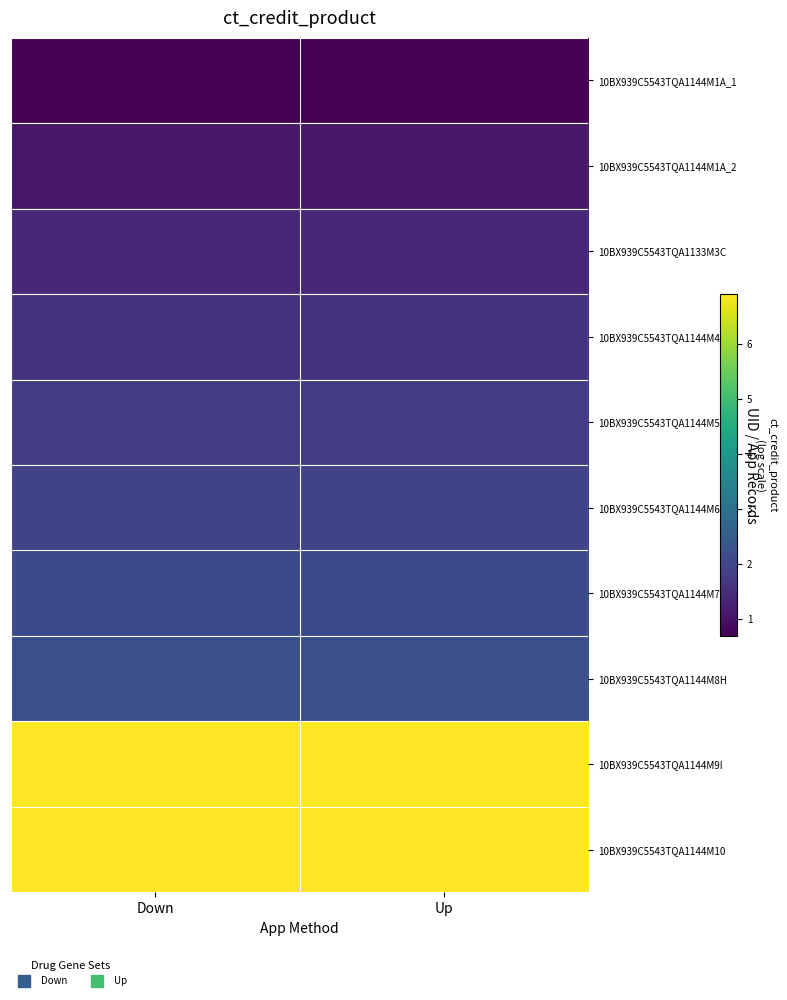

At Up, list the series in order from largest to smallest.

10BX939C5543TQA1144M10, 10BX939C5543TQA1144M9I, 10BX939C5543TQA1144M8H, 10BX939C5543TQA1144M7G, 10BX939C5543TQA1144M6F, 10BX939C5543TQA1144M5E, 10BX939C5543TQA1144M4D, 10BX939C5543TQA1133M3C, 10BX939C5543TQA1144M1A_2, 10BX939C5543TQA1144M1A_1